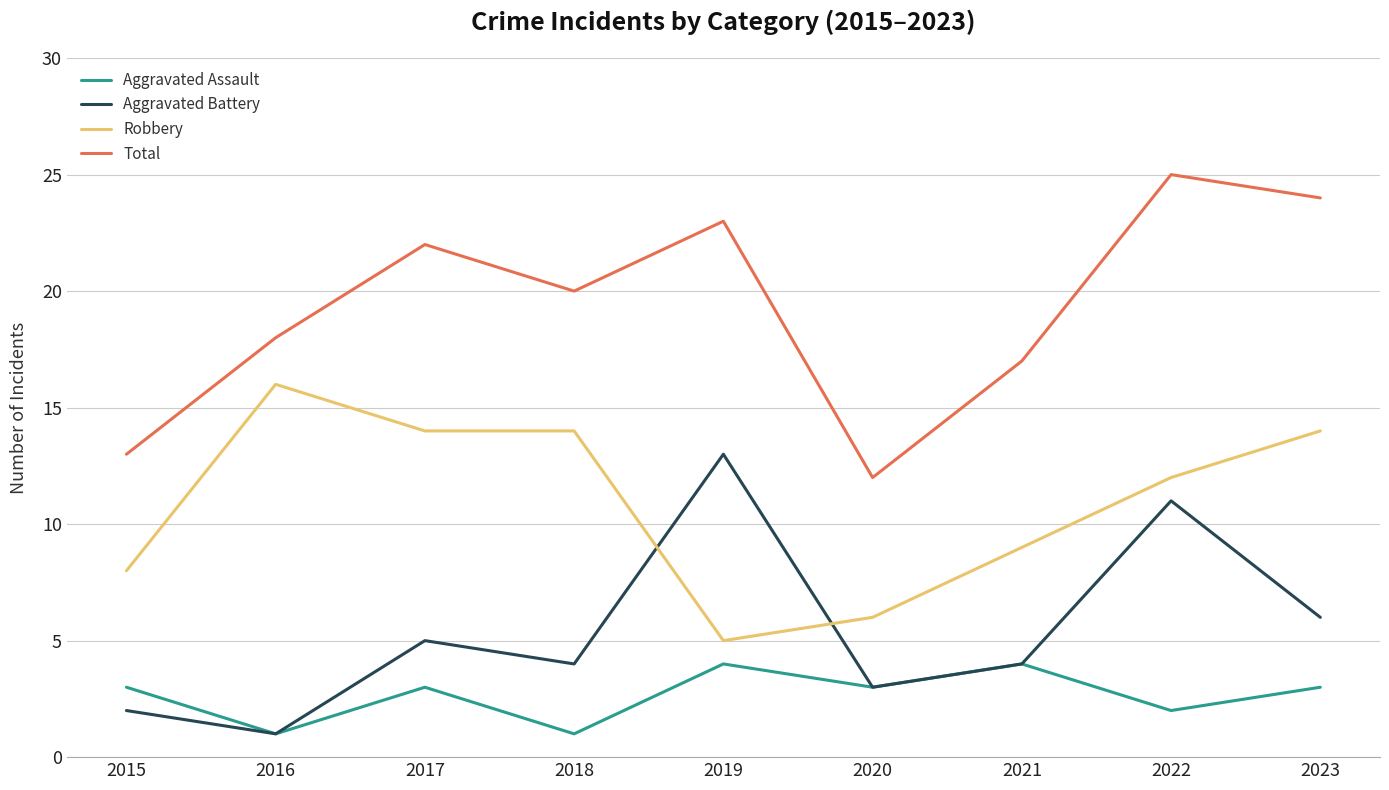

At 2022, list the series in order from largest to smallest.

Total, Robbery, Aggravated Battery, Aggravated Assault